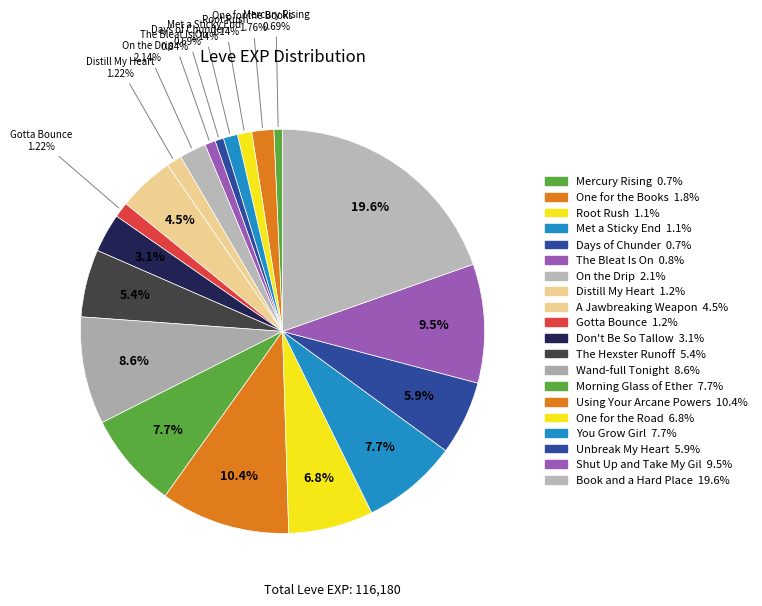

Is there any slice that represents more than half of the pie?

No